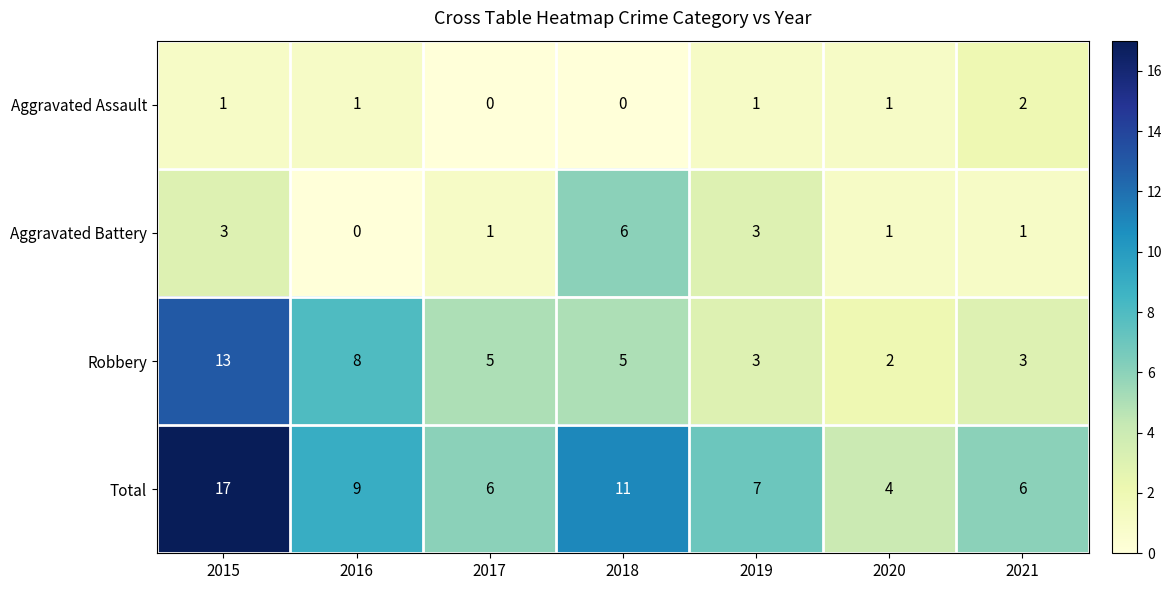

The value of Aggravated Battery at 2020 is 1. True or false?

True